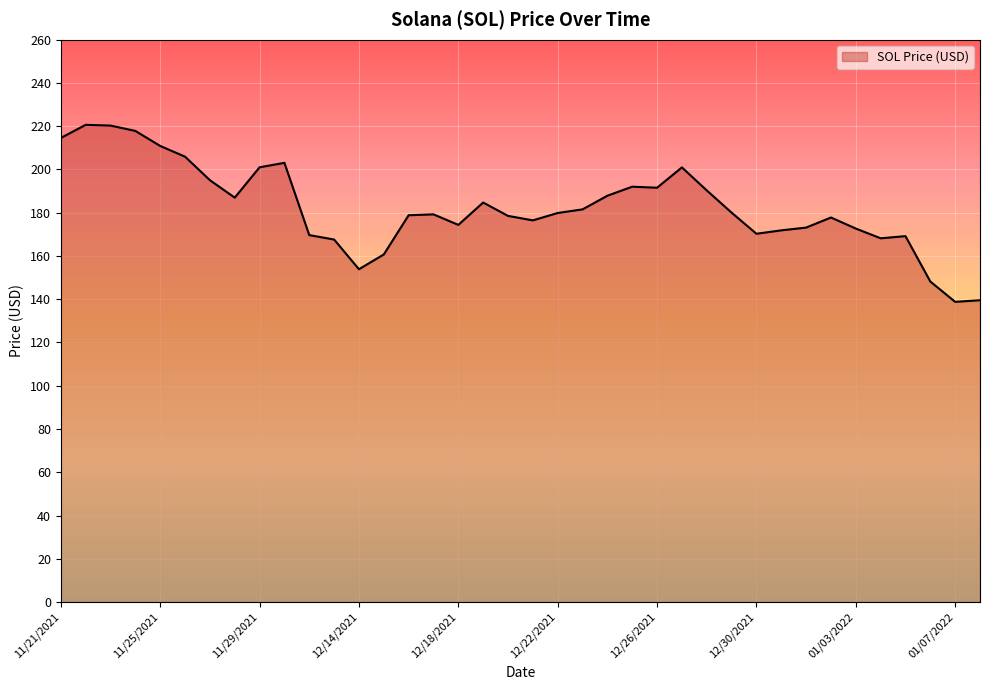

What is the smallest value displayed?

138.8